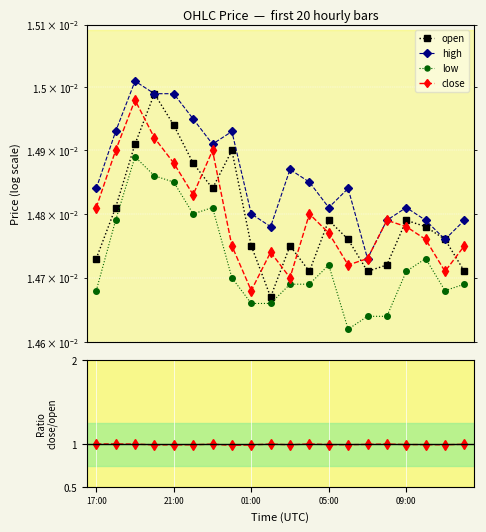

How many data points does each series have?

20